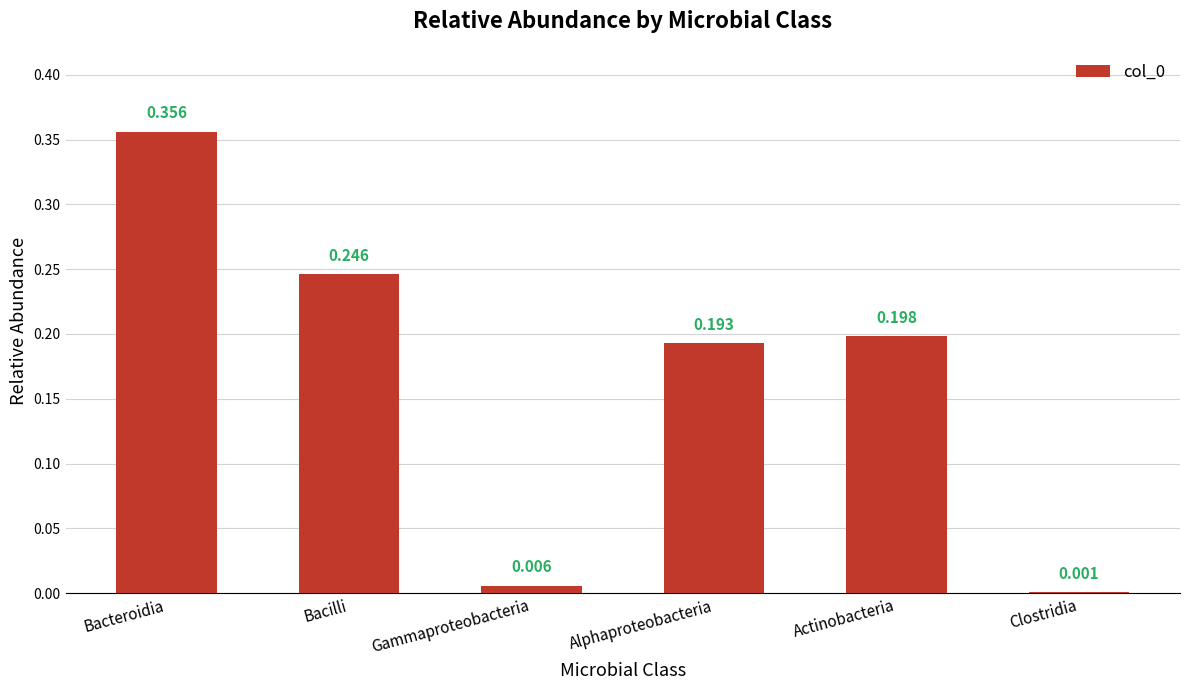

Which category has the highest value across all series?

Bacteroidia